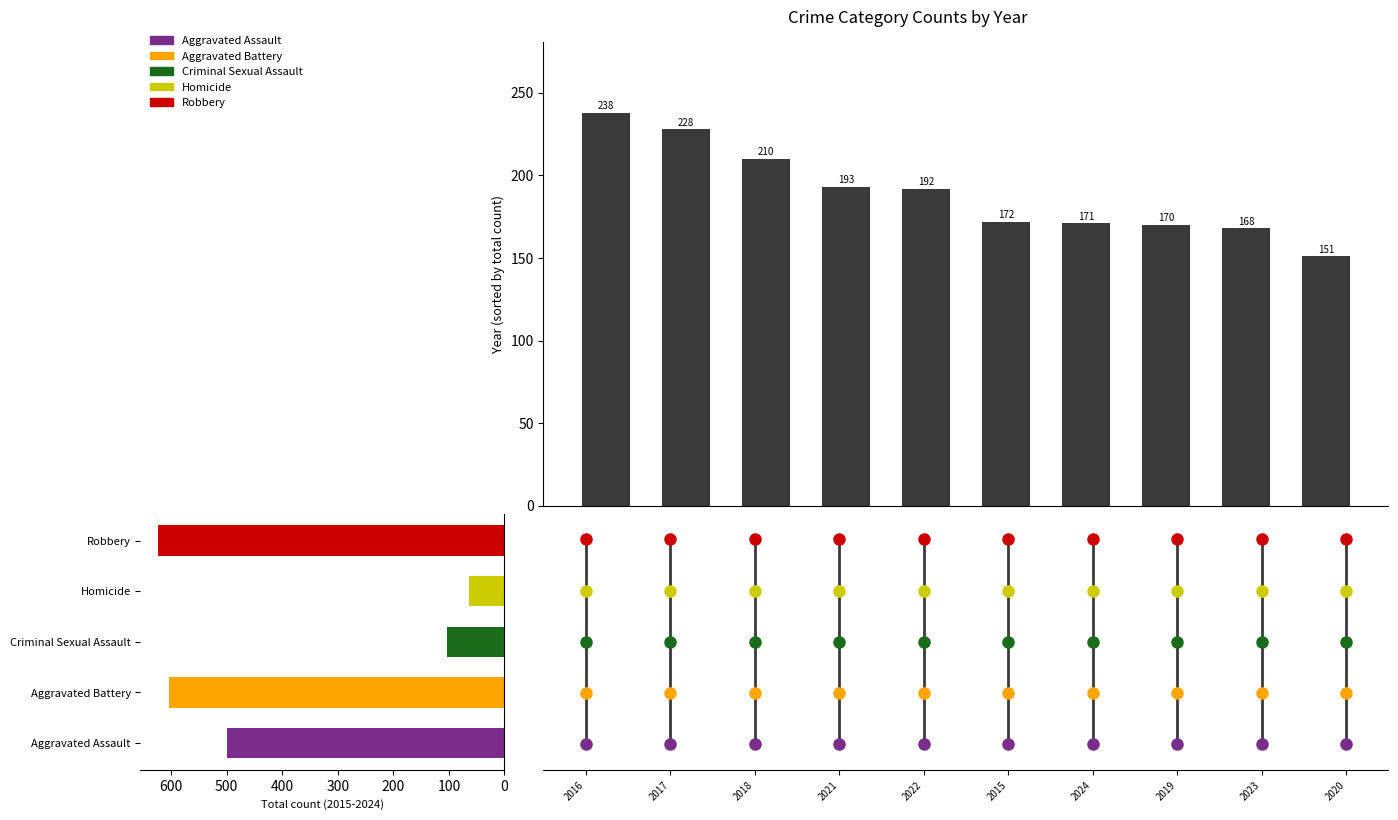

Is it true that the value at 2017 is 228?

True